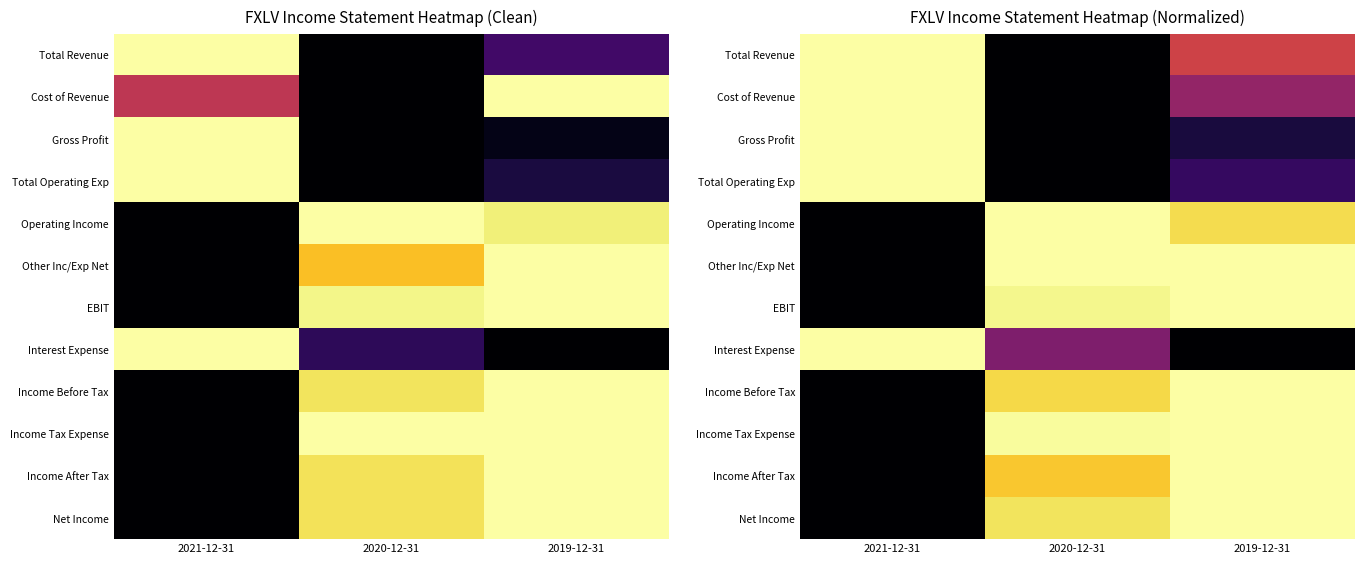

What is the difference between the Cost of Revenue values at 2021-12-31 and 2019-12-31?

0.6